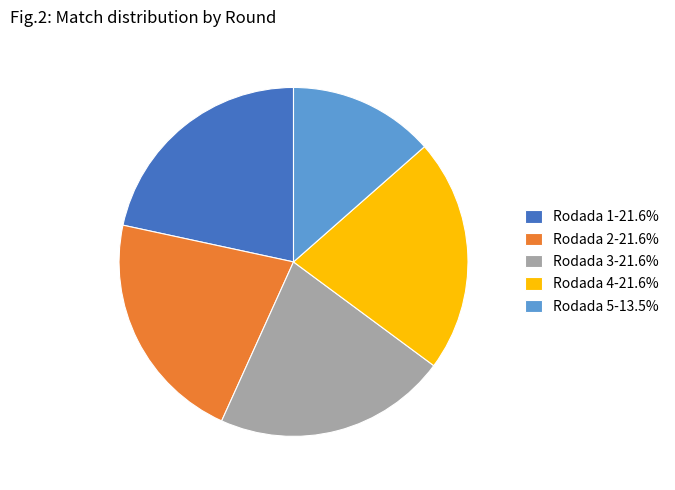

How many slices are in this pie chart?

5